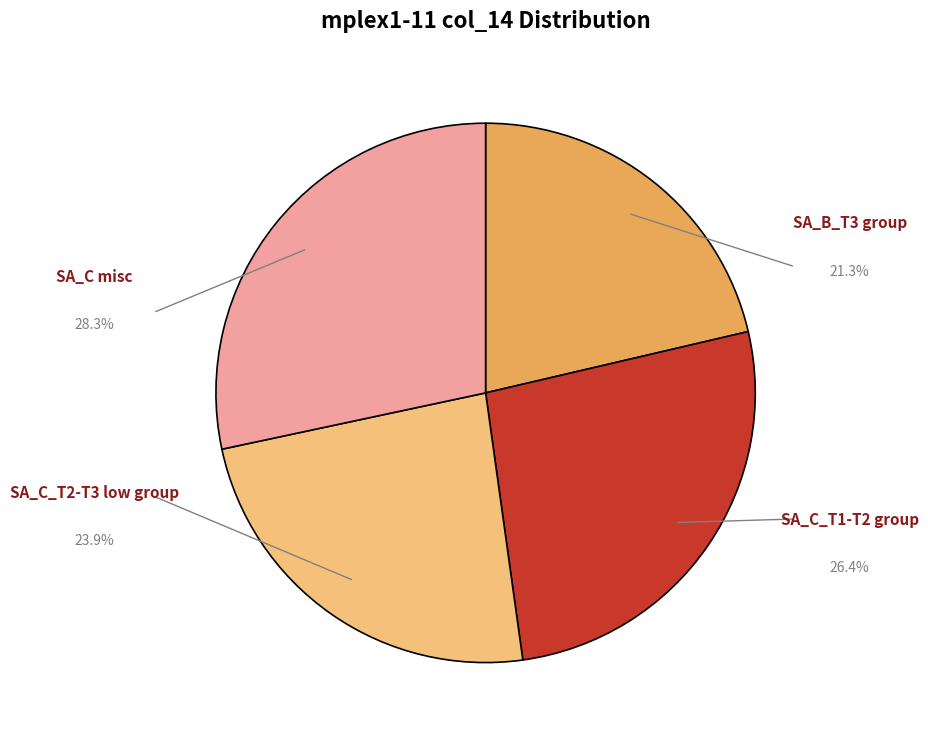

What is the largest slice in the pie chart?

SA_C misc